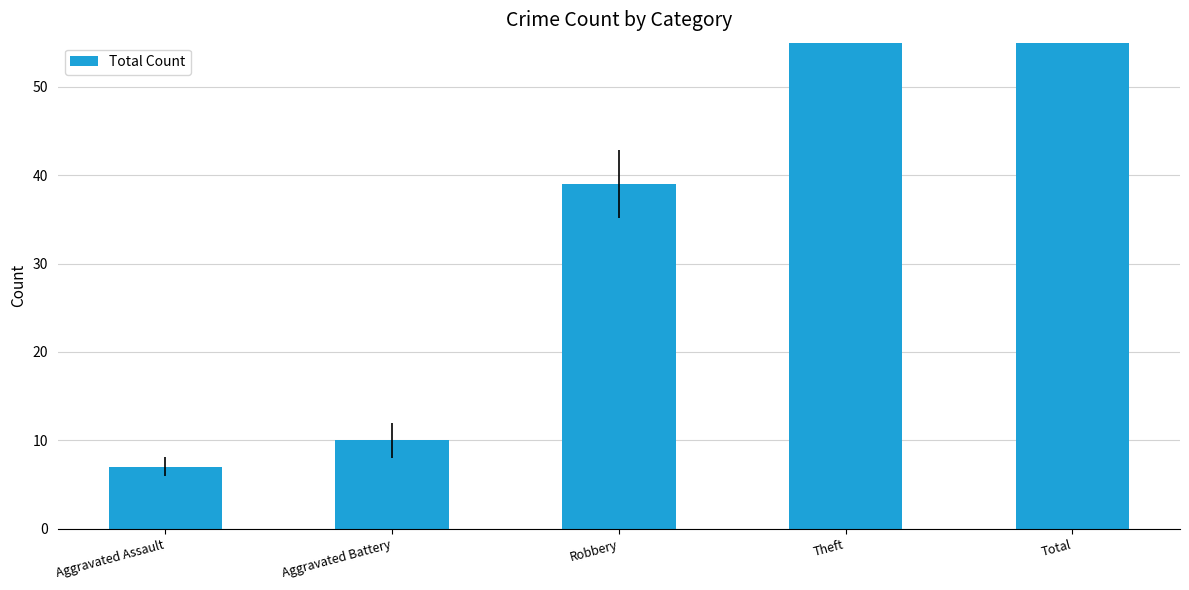

What is the ratio of the value at Aggravated Assault to the value at Theft?

0.1